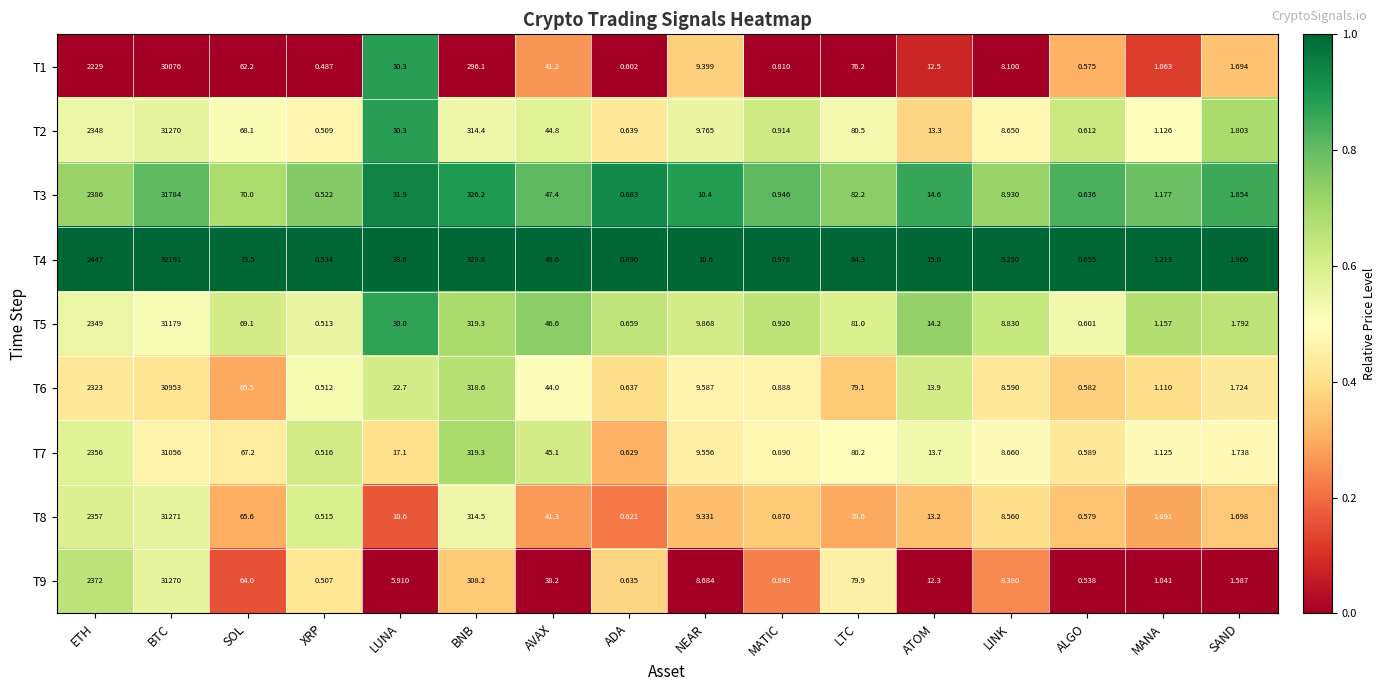

At which category is the sum across all series the highest?

BTC